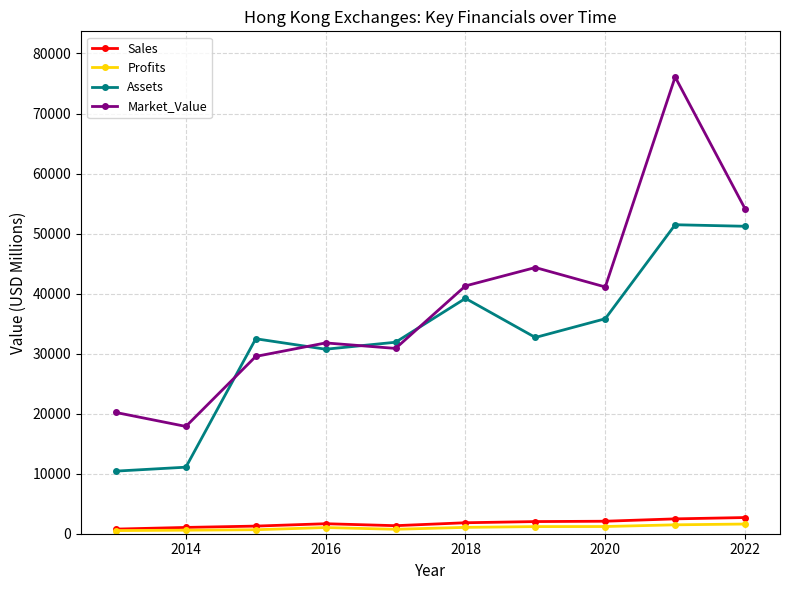

Does the chart display data point markers on the line(s)?

Yes